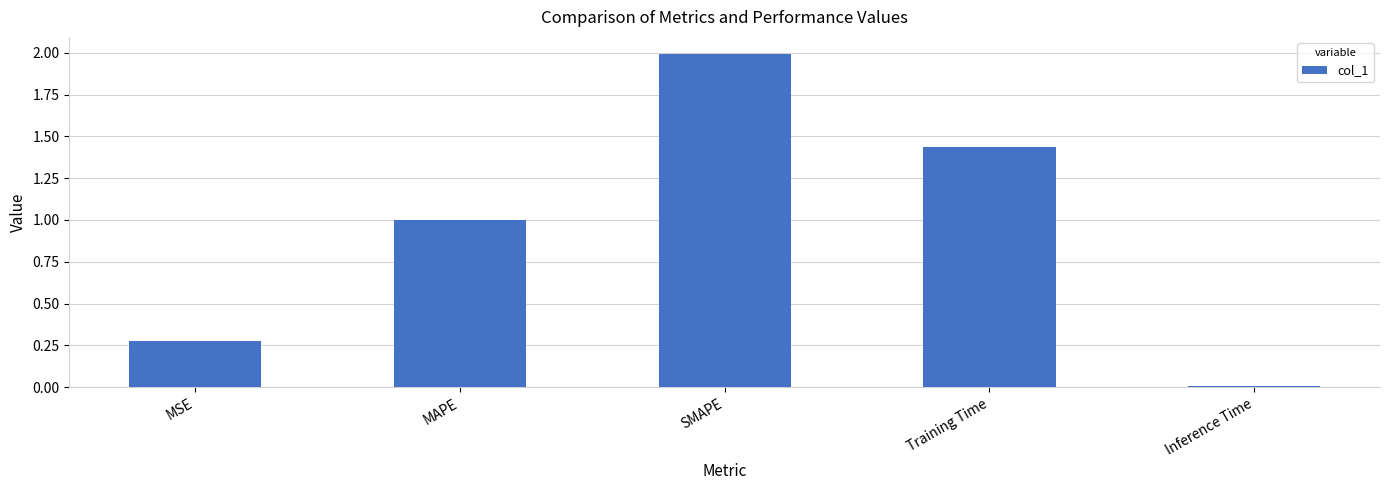

Which label corresponds to the largest value in the chart?

SMAPE